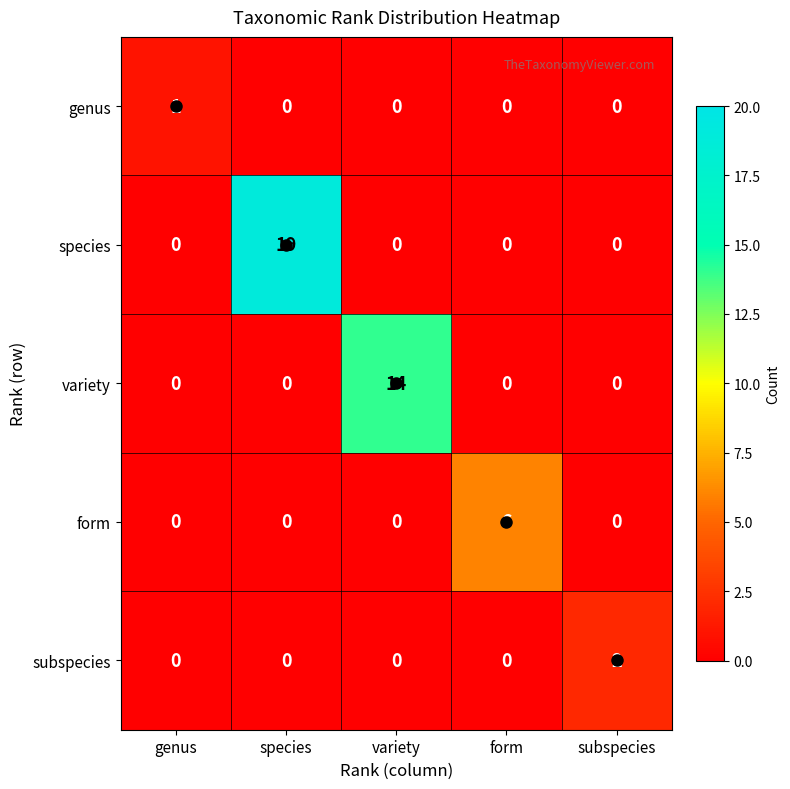

Which series has the largest total across all categories?

species